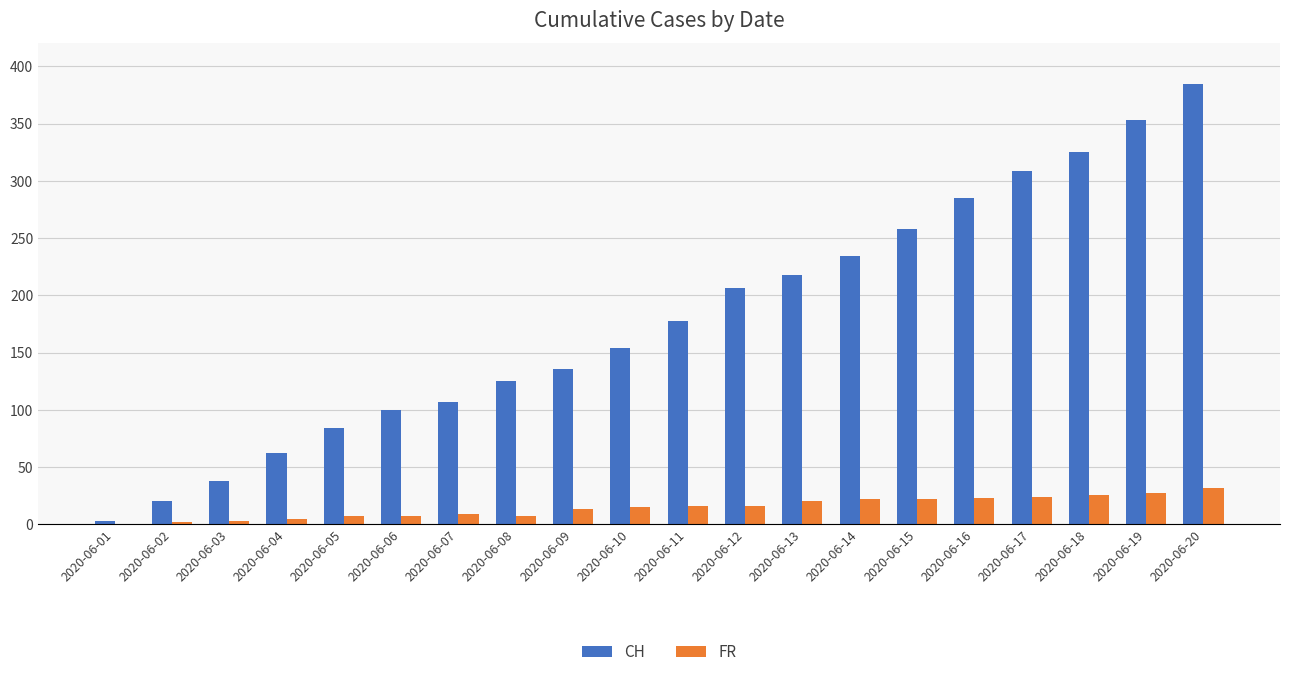

How many groups of bars are there?

20